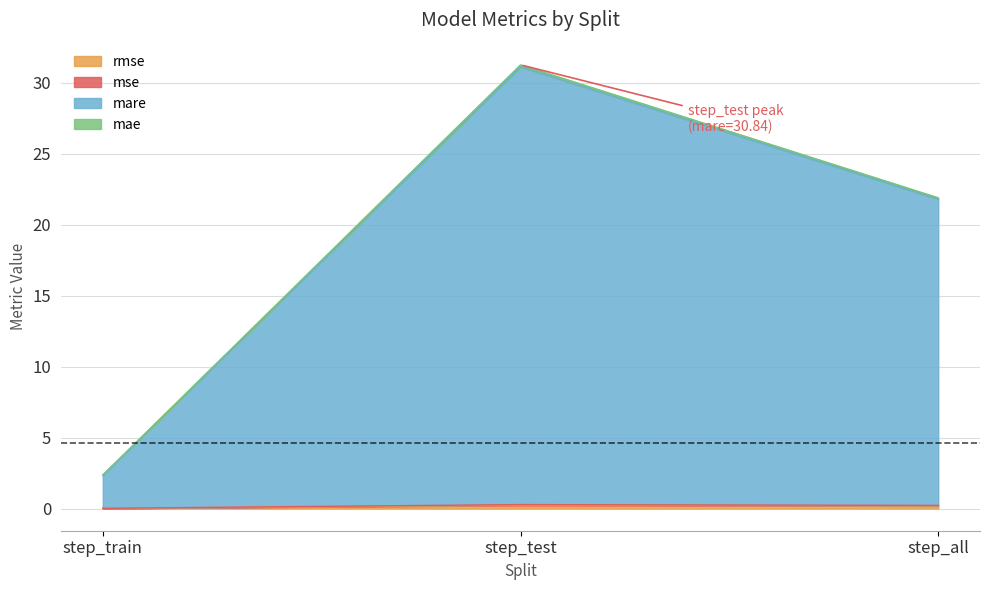

At which category is the sum across all series the highest?

step_test